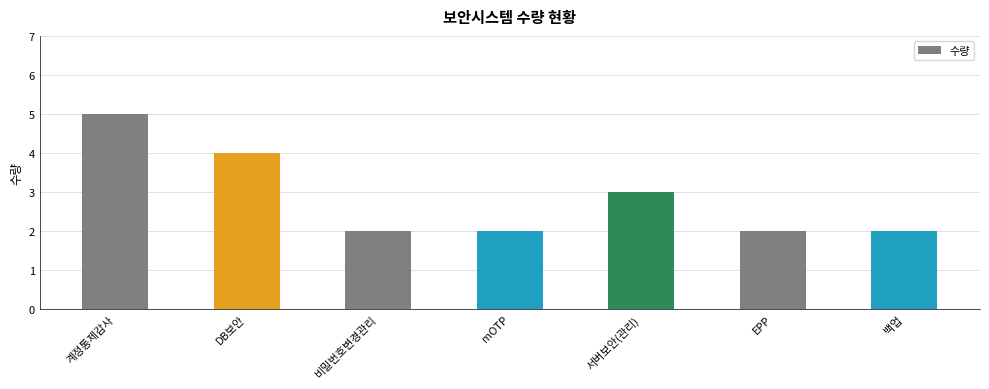

Is it true that the value at 비밀번호변경관리 is 3?

False